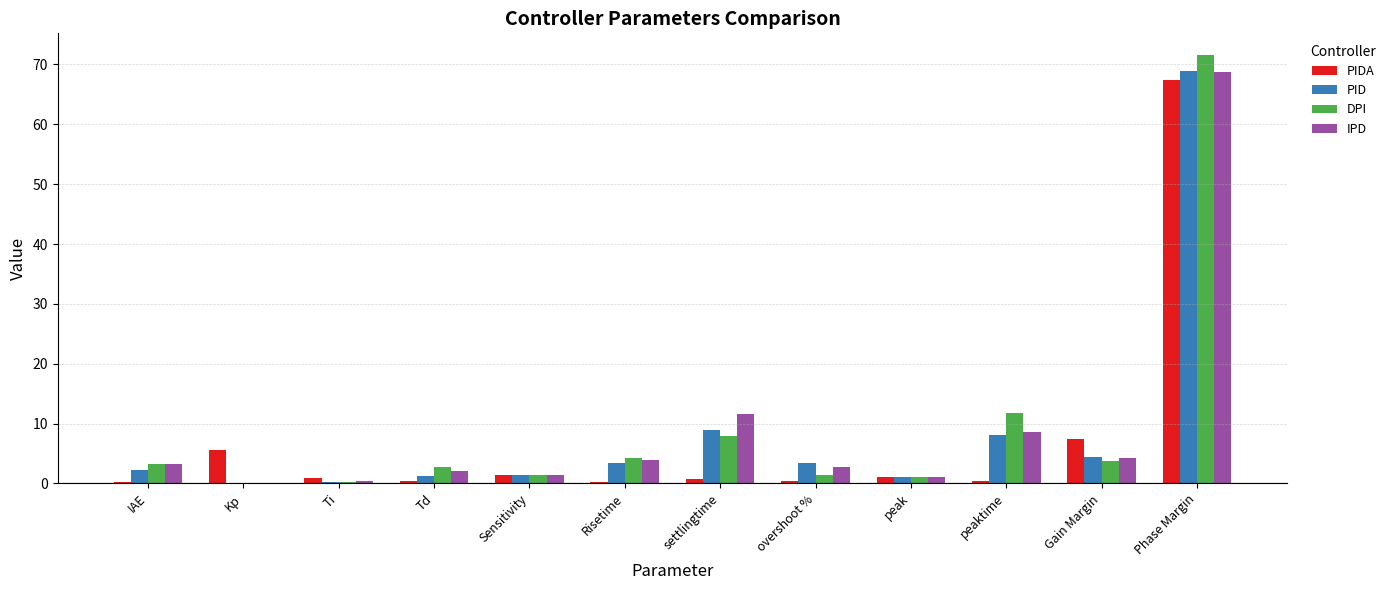

Which series changed the most between Td and peaktime?

DPI